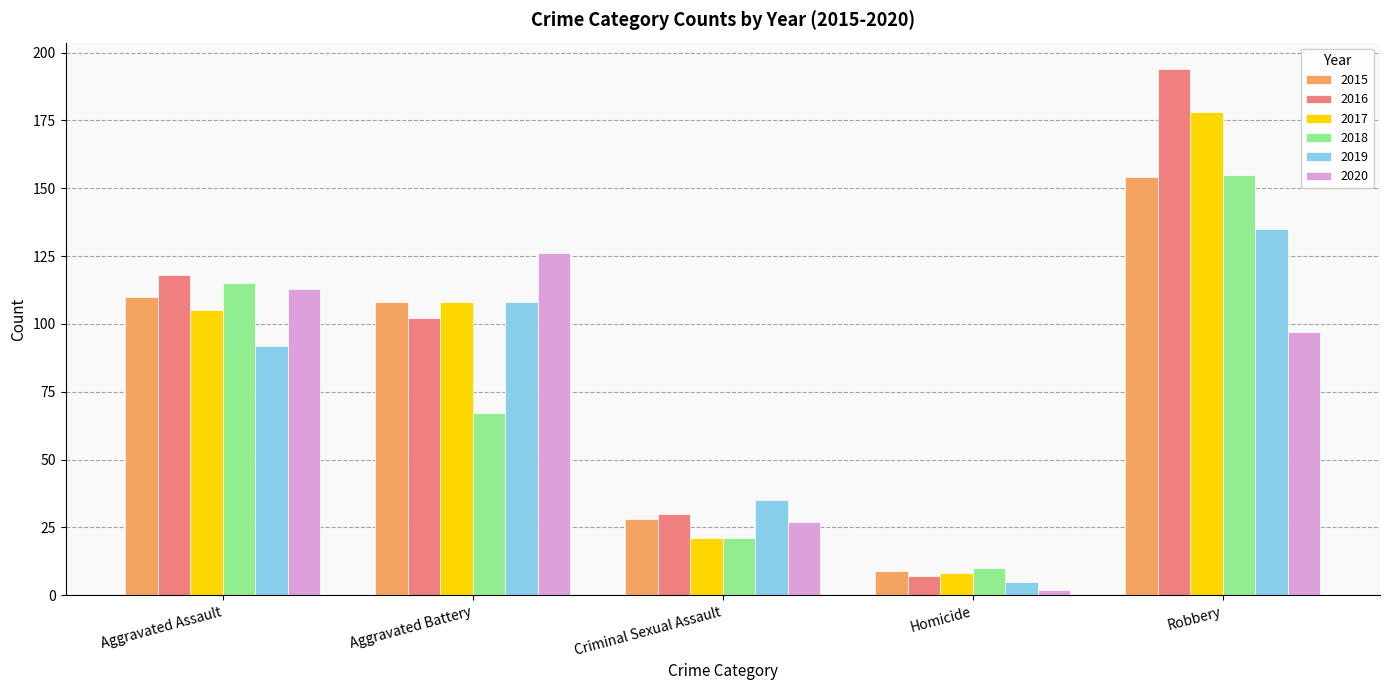

At which label is 2019 closest to 70?

Aggravated Assault